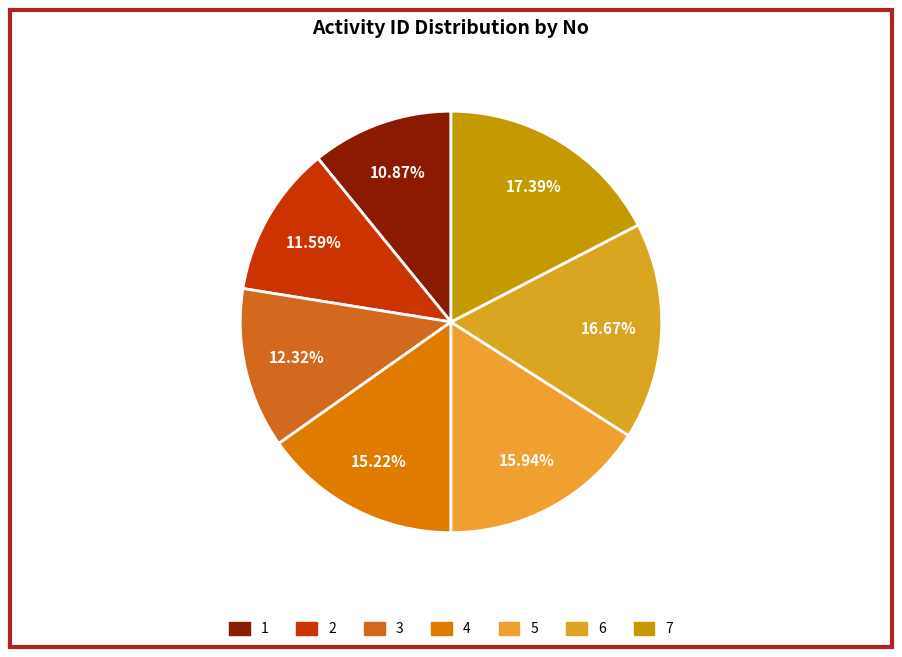

How many segments does this pie chart have?

7